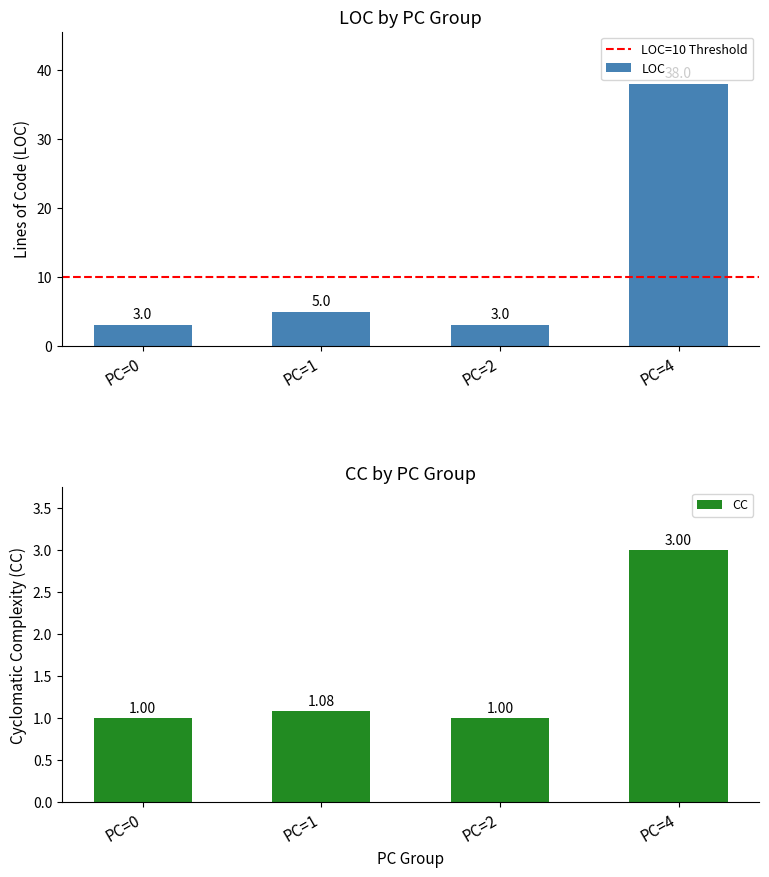

Does the chart contain any negative values?

No